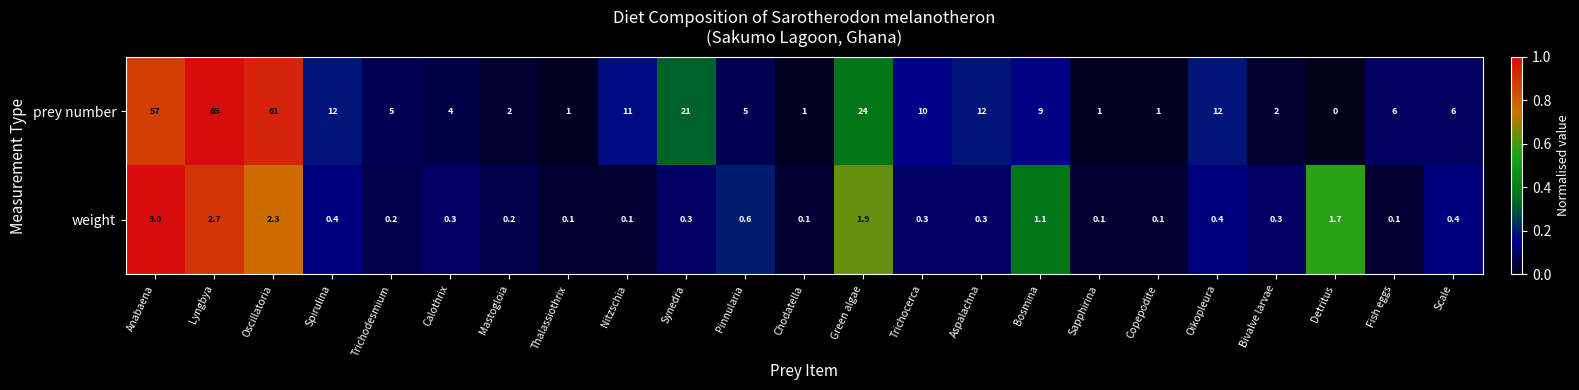

What is the spread (max minus min) of values at Oscillatoria?

58.7